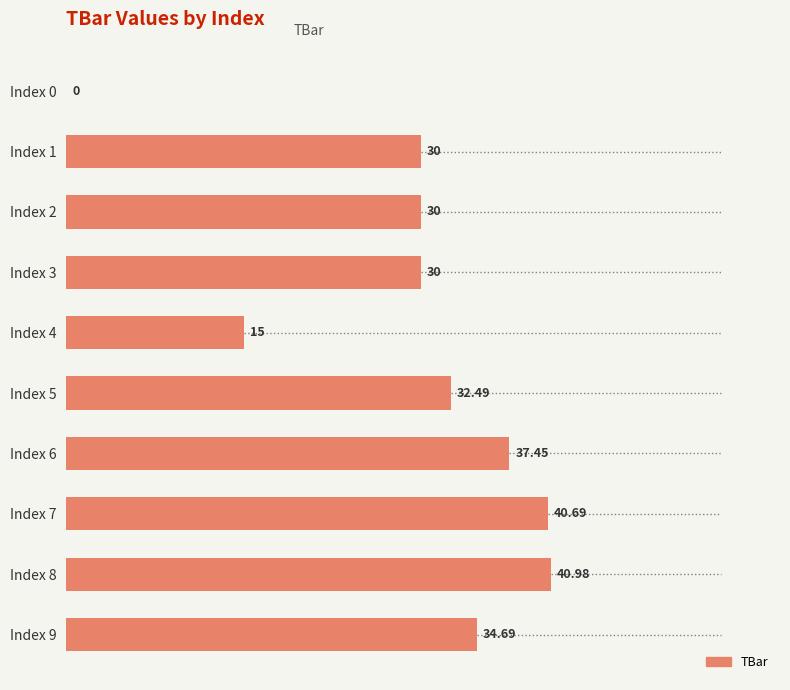

What is the change in value from Index 4 to Index 8?

+26.0